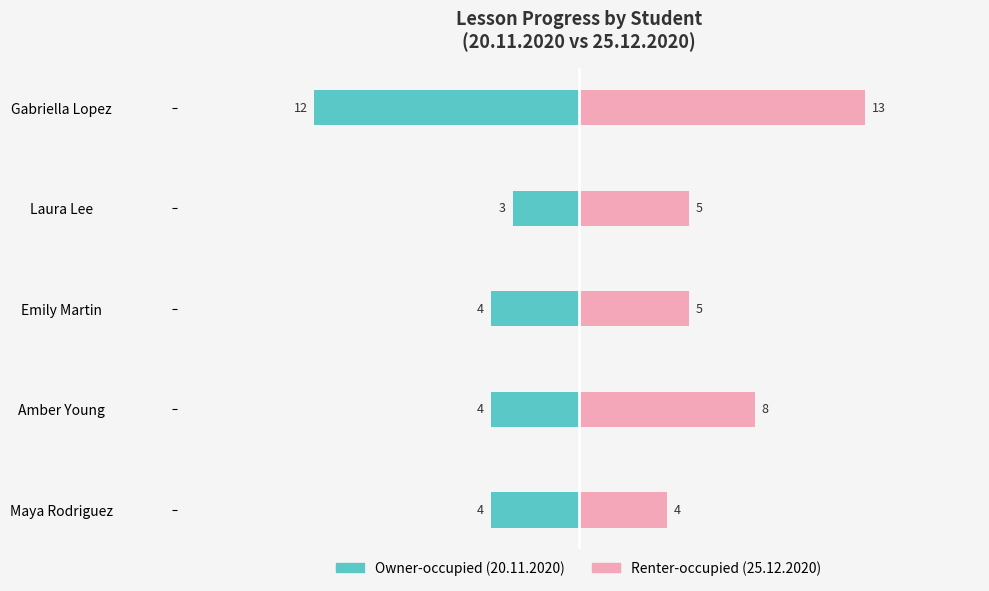

Are the bars grouped side by side (vs. stacked)?

Yes